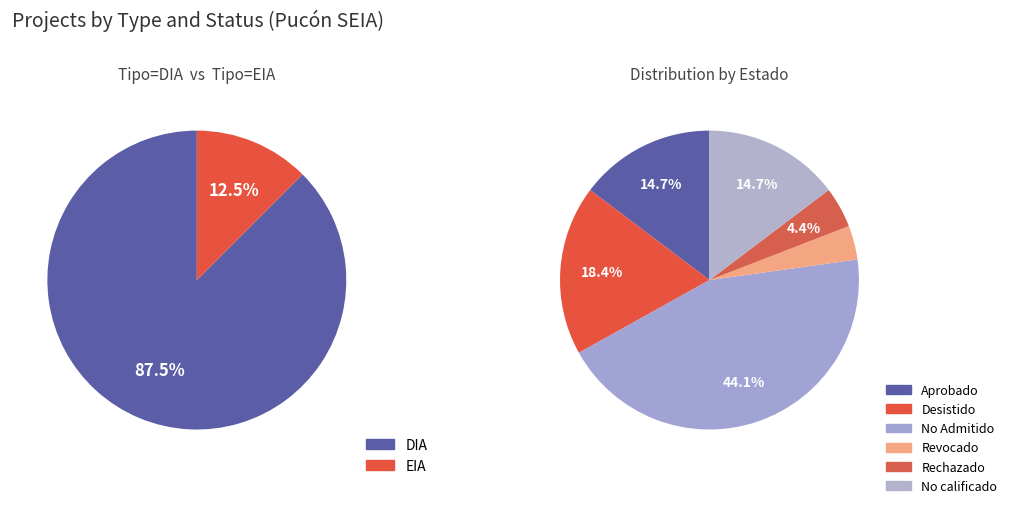

Which category has the smallest portion of the pie?

EIA